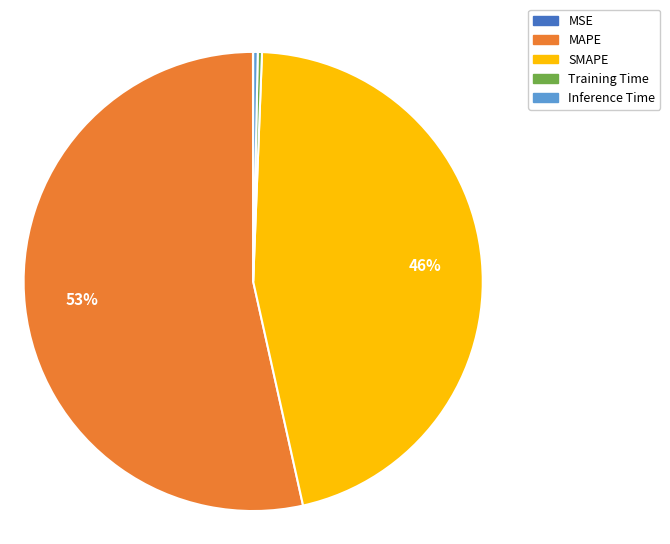

To the nearest percent, what is the average slice percentage?

20%